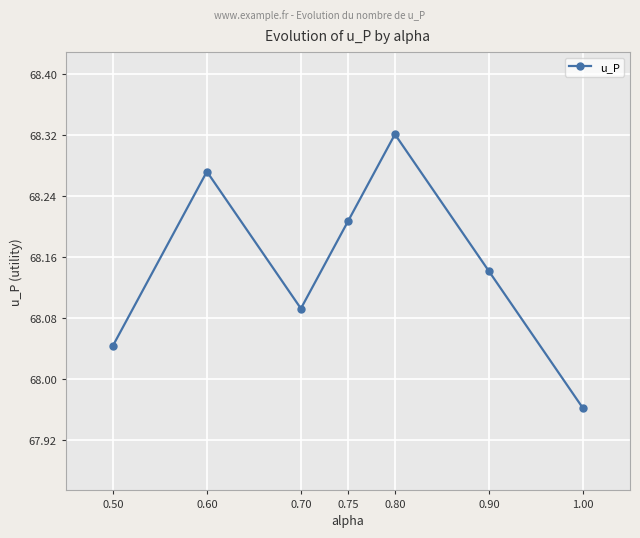

The chart shows a value of 97.6 at 1.00. True or false?

False